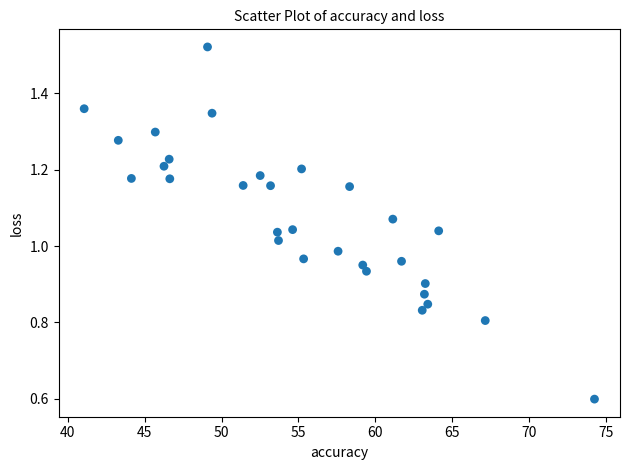

How many points are shown in the scatter plot?

30